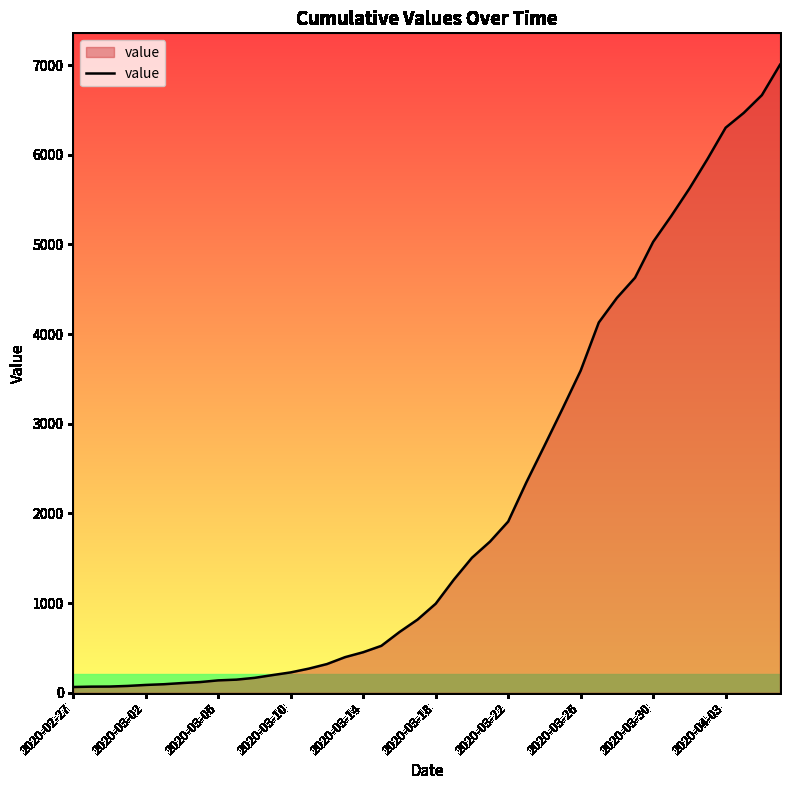

What is the difference between the maximum and minimum values?

6939